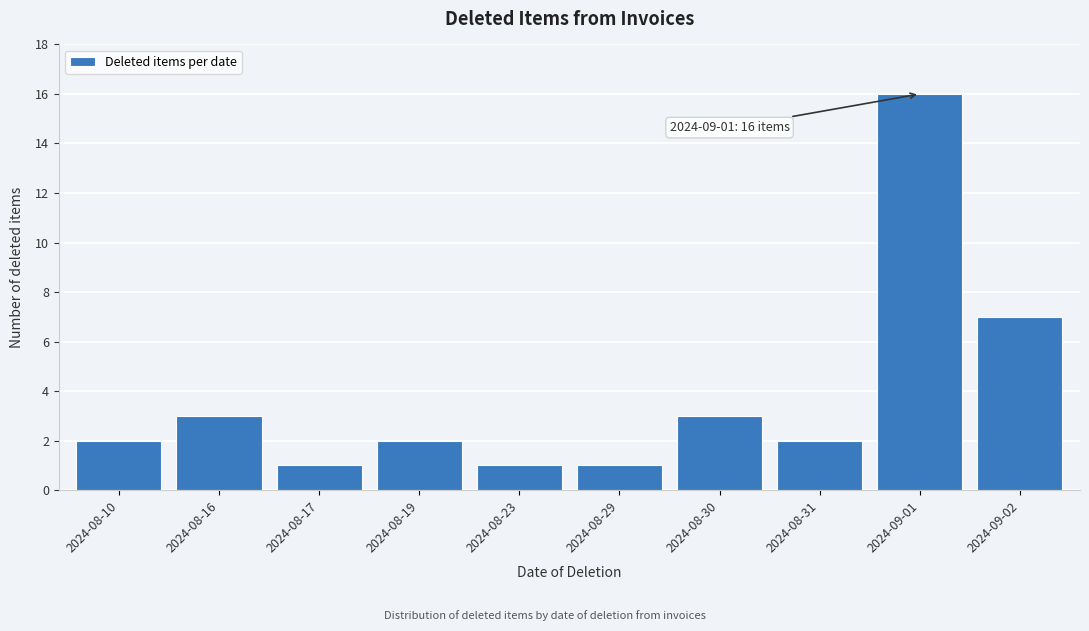

Reading left to right, transcribe all the data shown in this chart.

2024-08-10=2	2024-08-16=3	2024-08-17=1	2024-08-19=2	2024-08-23=1	2024-08-29=1	2024-08-30=3	2024-08-31=2	2024-09-01=16	2024-09-02=7